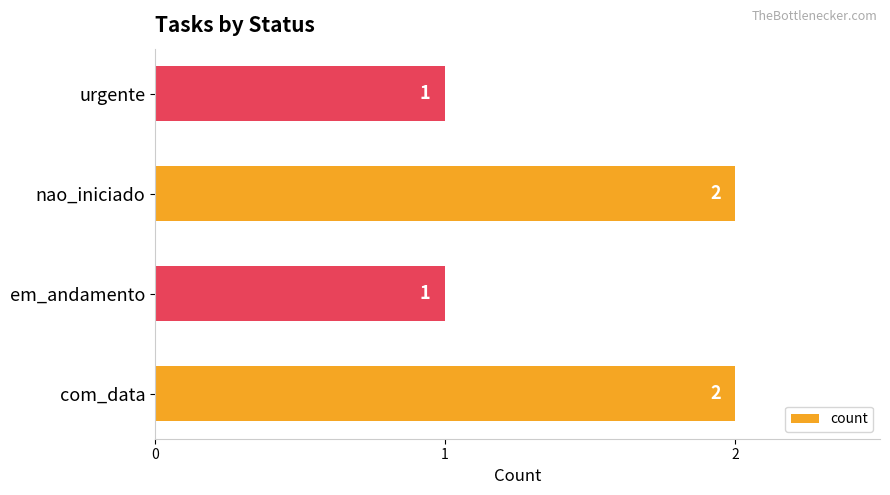

What is the ratio of the value at com_data to the value at nao_iniciado?

1.0